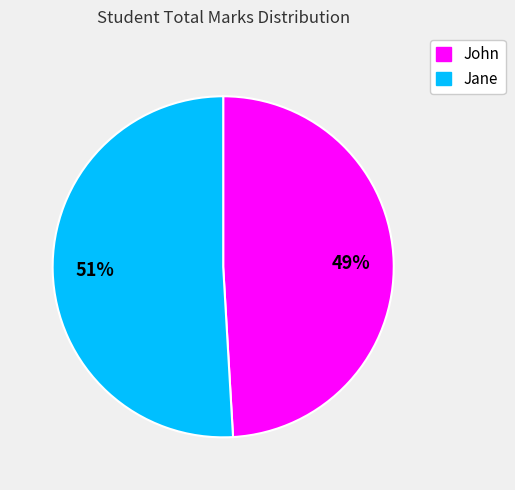

Which category has the biggest portion of the pie?

Jane